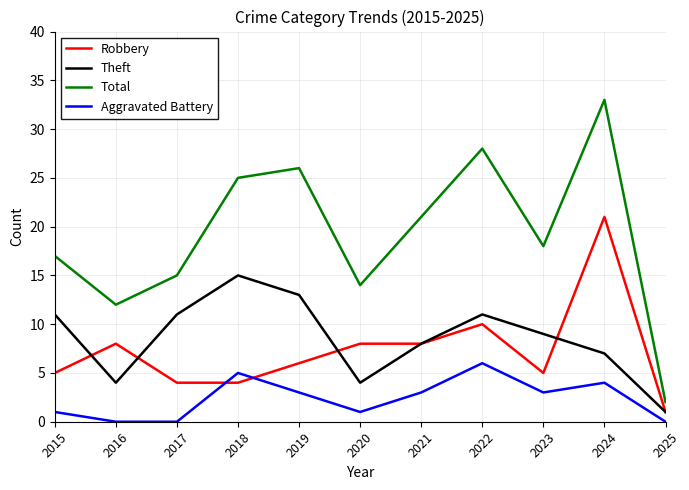

Is this an area chart (filled region under the line)?

No